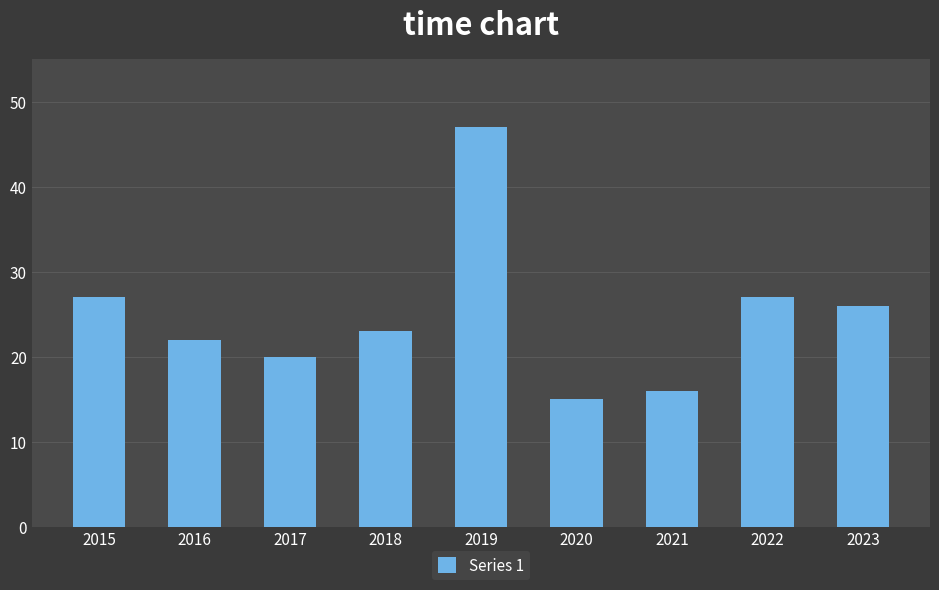

What is the greatest value displayed?

47